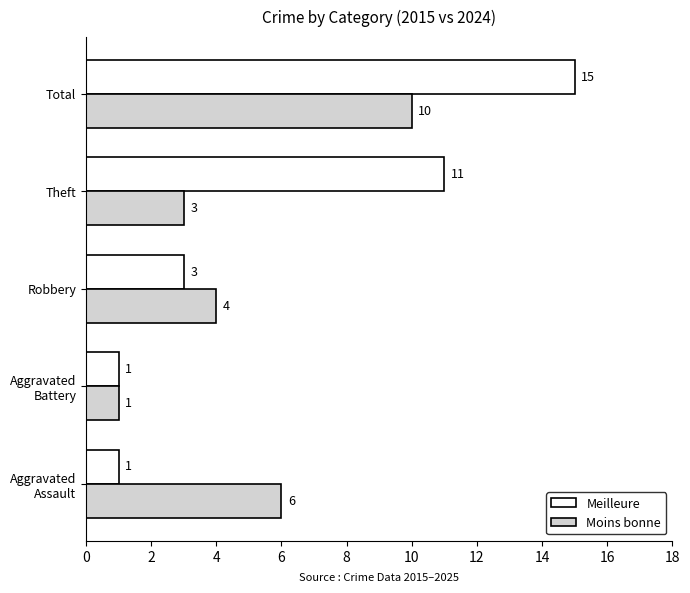

Count the Meilleure values in the range 1 to 11.

4